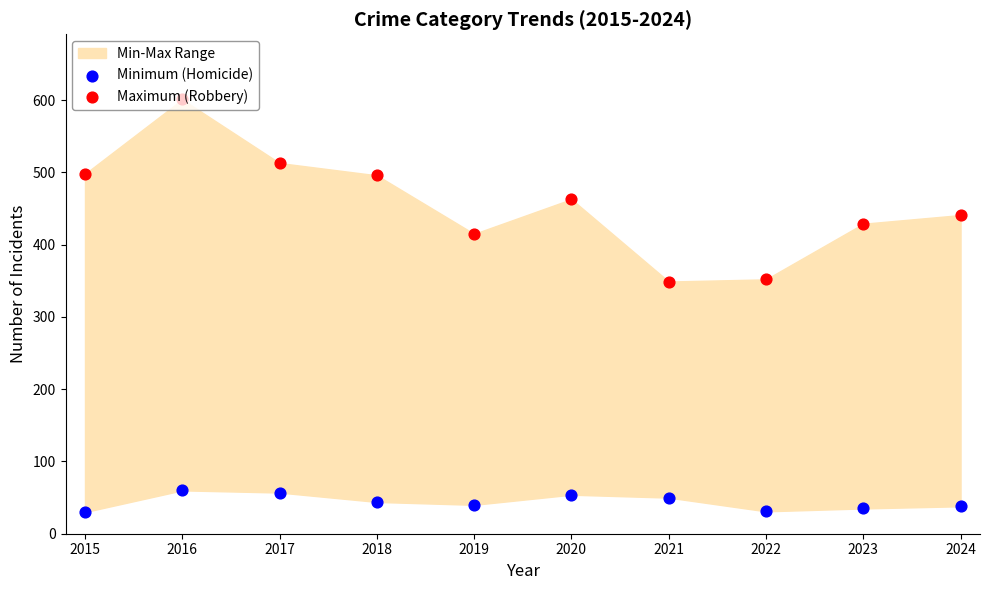

Which series has the widest spread of Y values?

Maximum (Robbery)